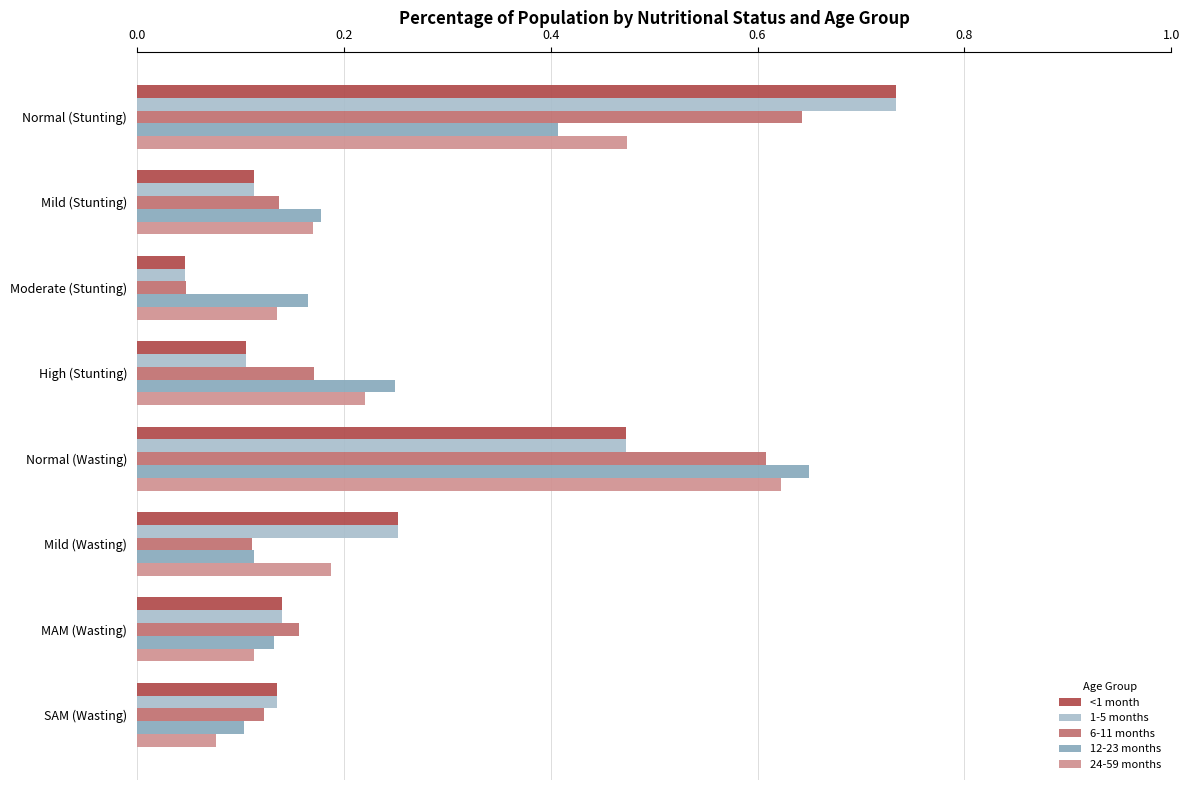

Which category has the lowest value across all series?

Moderate (Stunting)